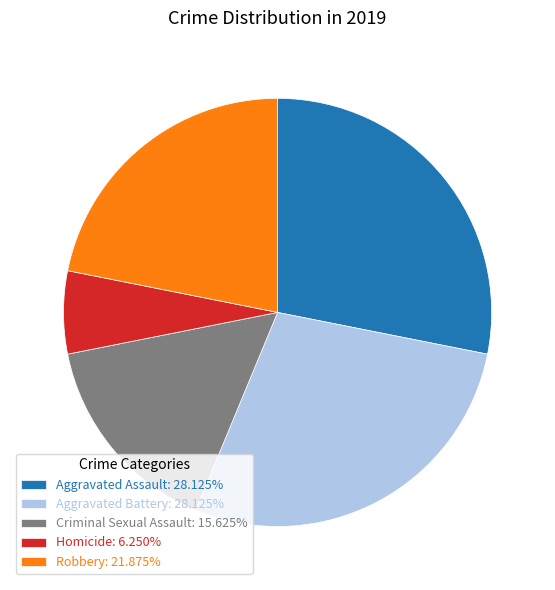

Between Aggravated Assault and Criminal Sexual Assault, which is larger?

Aggravated Assault